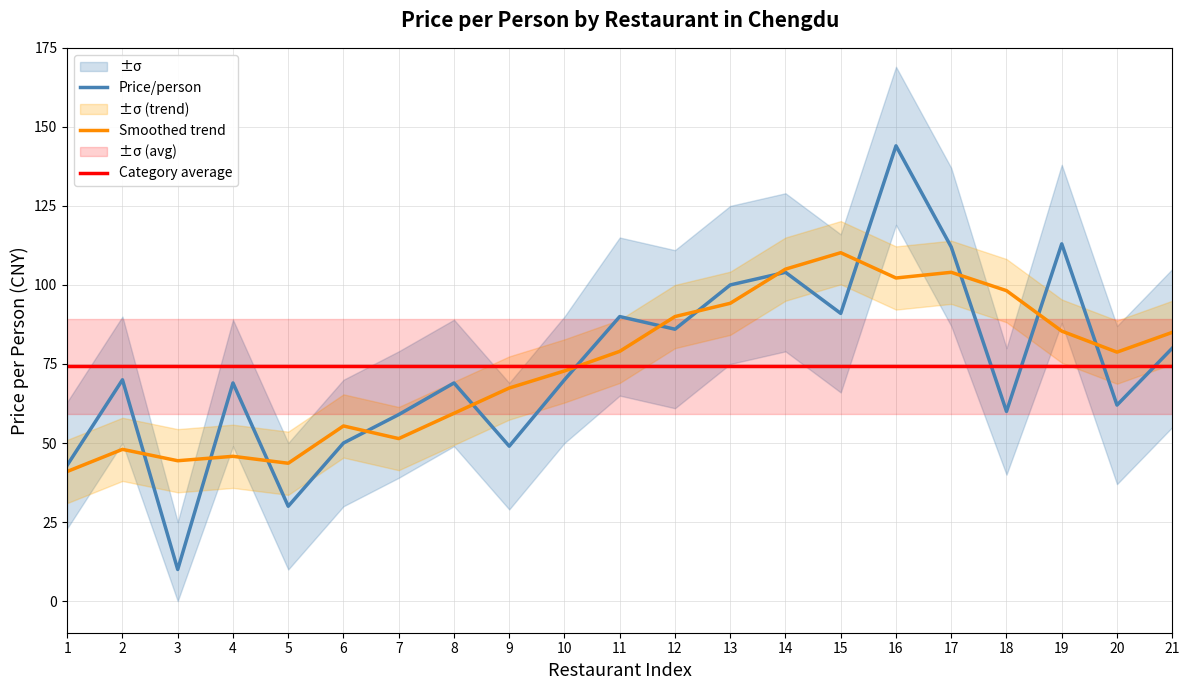

Where does the Price/person series first go above 70?

11